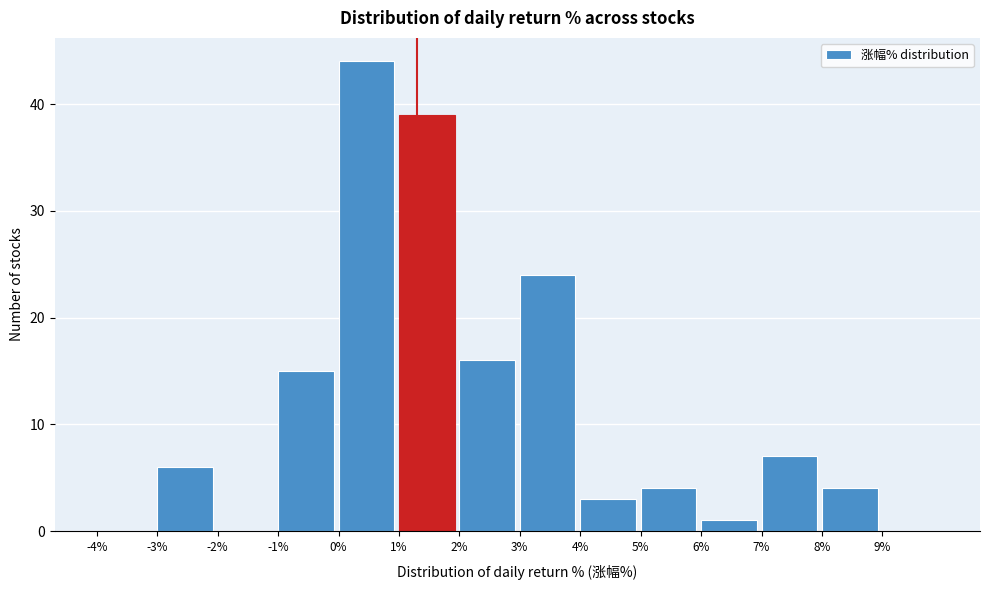

Reading left to right, transcribe this chart: for each bar, give the range it covers on the x-axis and its height. The values are not printed on the chart, so give them approximately, as read against the axis.

-4 to -3: 0
-3 to -2: 6
-2 to -1: 0
-1 to 0: 15
0 to 1: 44
1 to 2: 39
2 to 3: 16
3 to 4: 24
4 to 5: 3
5 to 6: 4
6 to 7: 1
7 to 8: 7
8 to 9: 4
9 to 10: 0